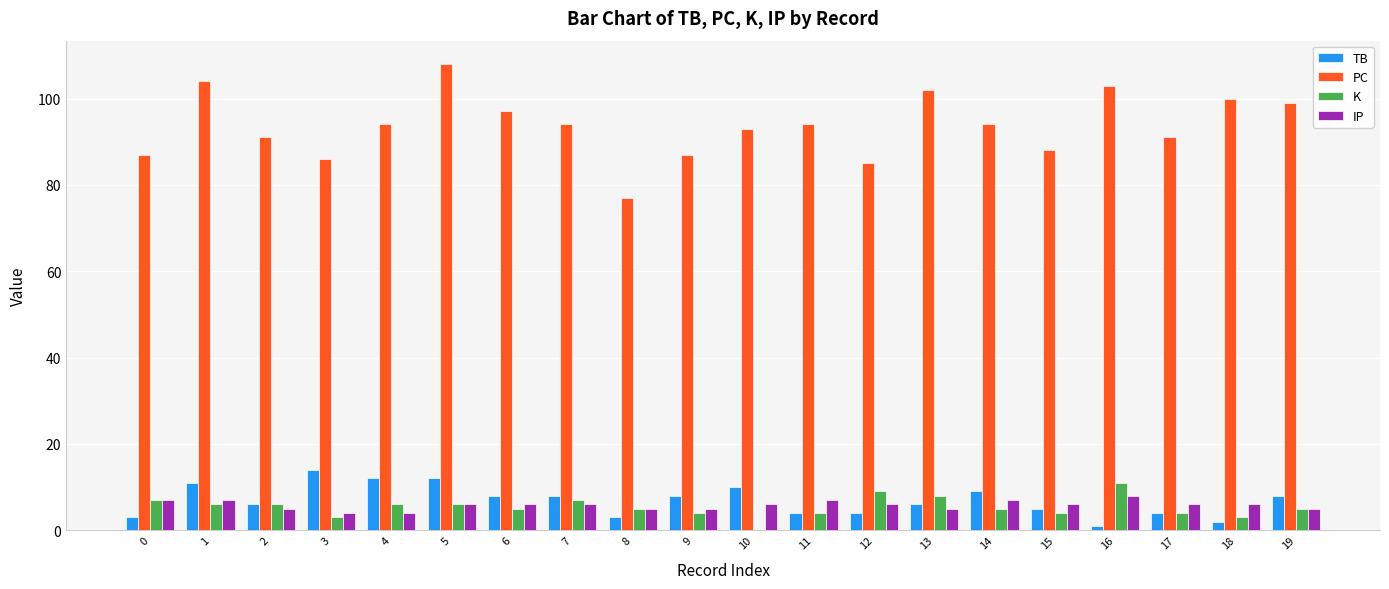

Are the bars grouped side by side (vs. stacked)?

Yes